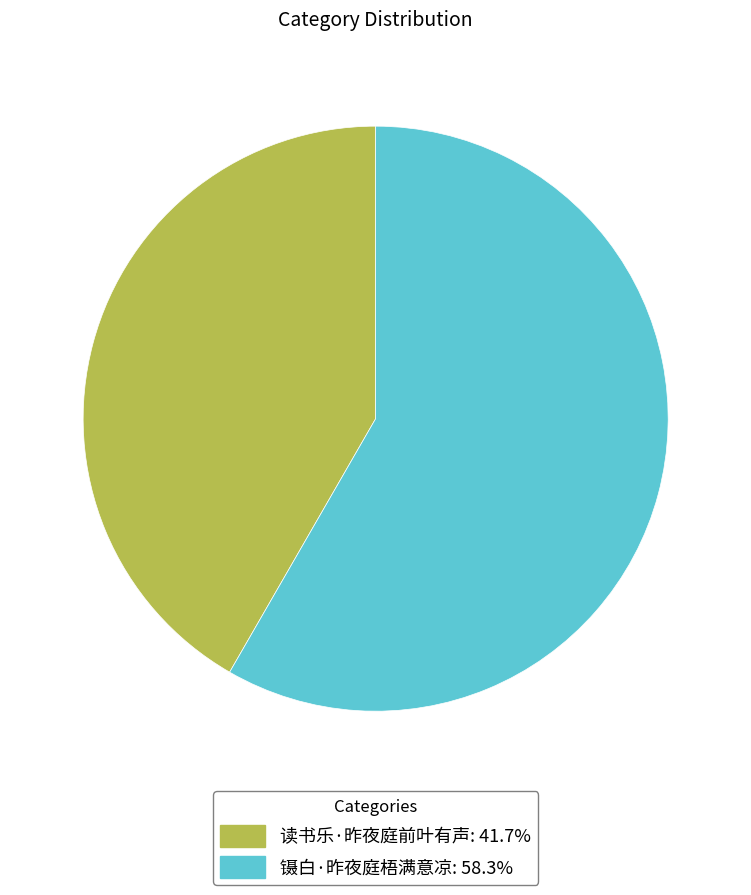

Does 读书乐·昨夜庭前叶有声: 41.7% account for over 50% of the chart?

No